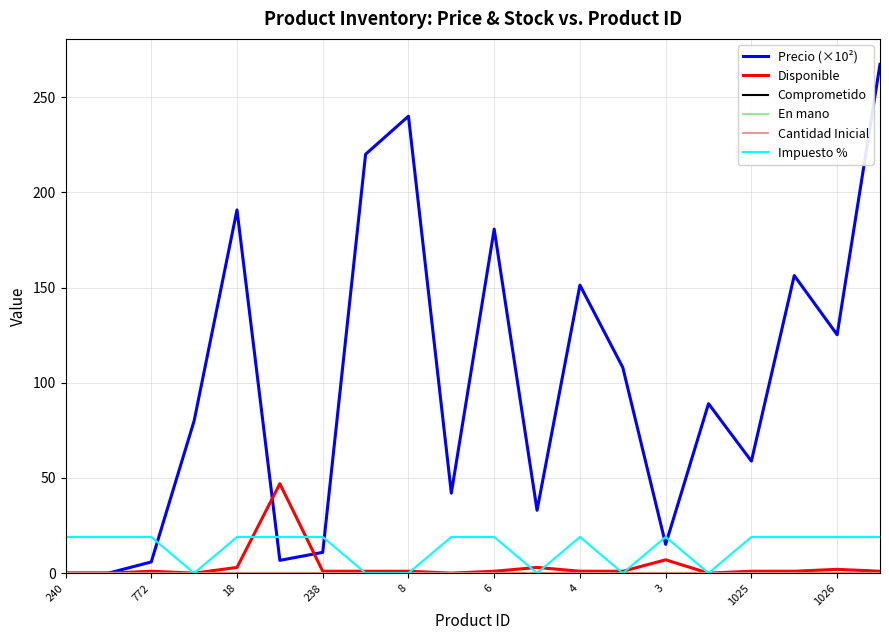

Does the chart have visible grid lines?

Yes